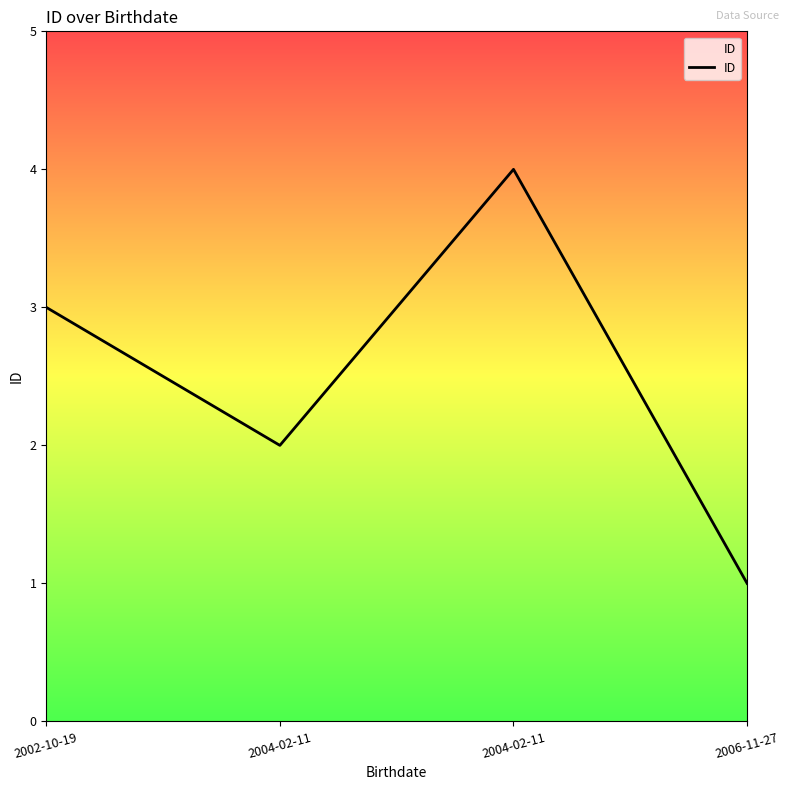

Is it true that the value at 2004-02-11 is 2?

True